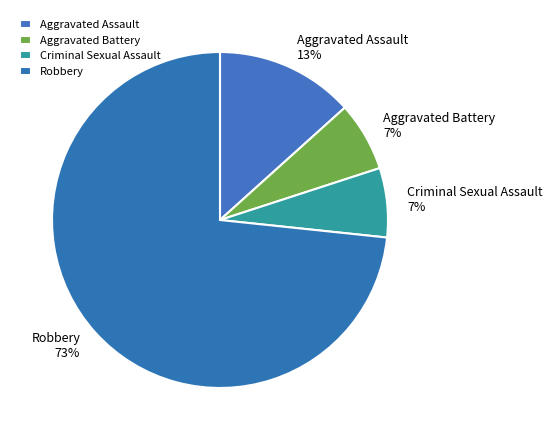

What is the majority slice?

Robbery